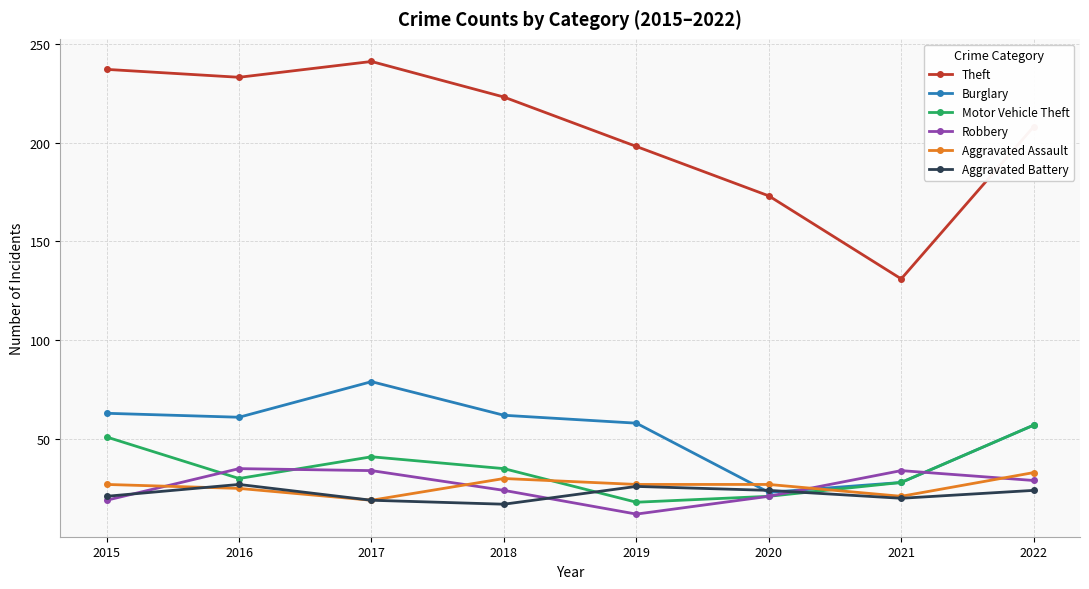

Which series has the widest spread of values?

Theft